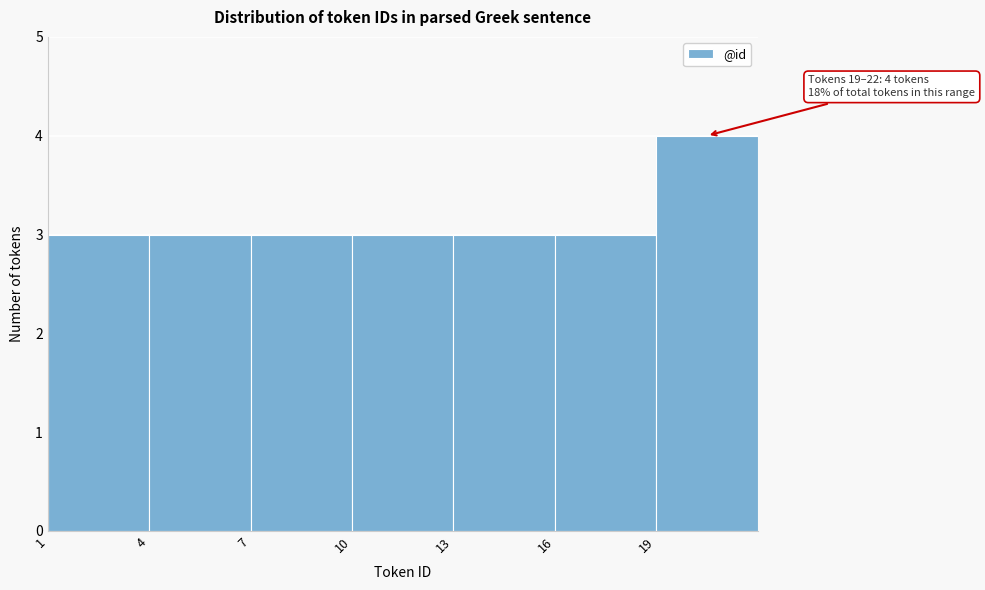

Which range on the x-axis has the tallest bar?

19 to 22